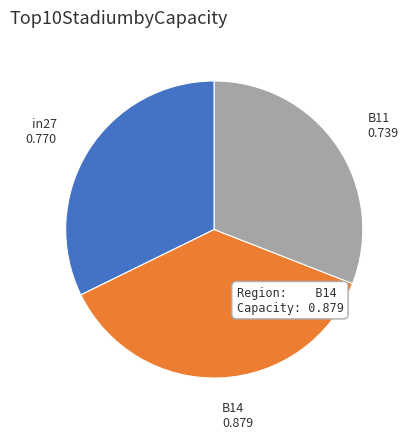

Is it true that in27 is 32% of the pie?

True